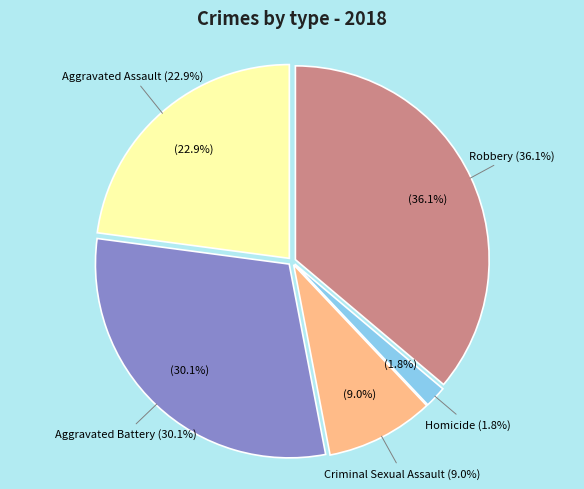

What percentage is NOT represented by Robbery?

63.9%